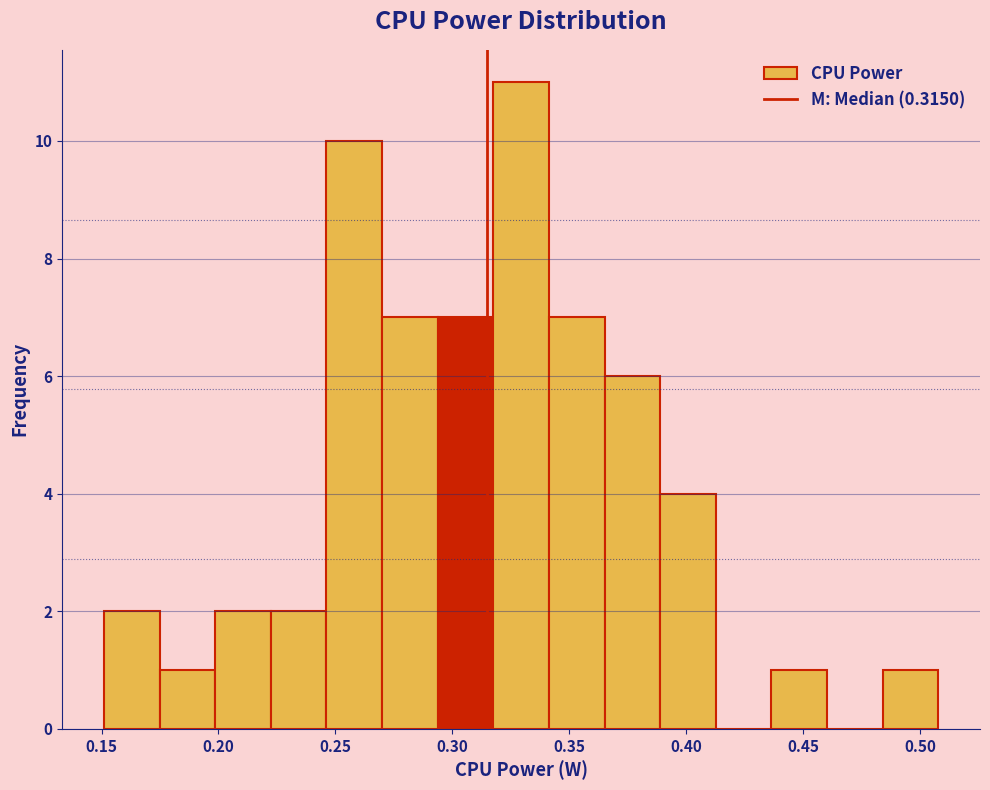

Over which range of the x-axis is the bar tallest?

0.320 to 0.340